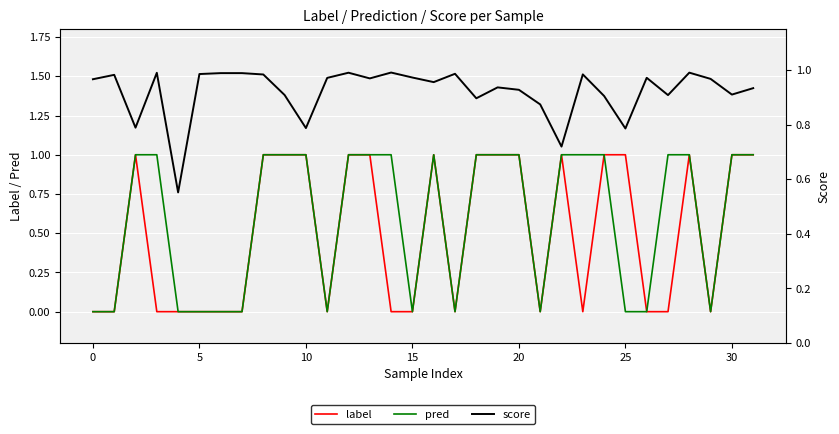

Which series has the widest spread of values?

label